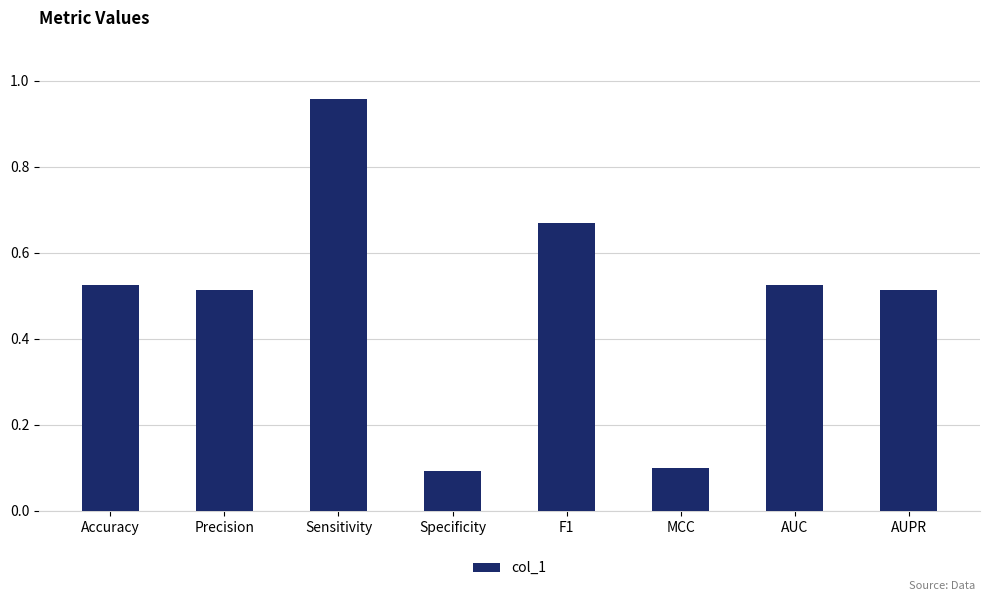

True or false: the data shows 0.8 at AUC.

False